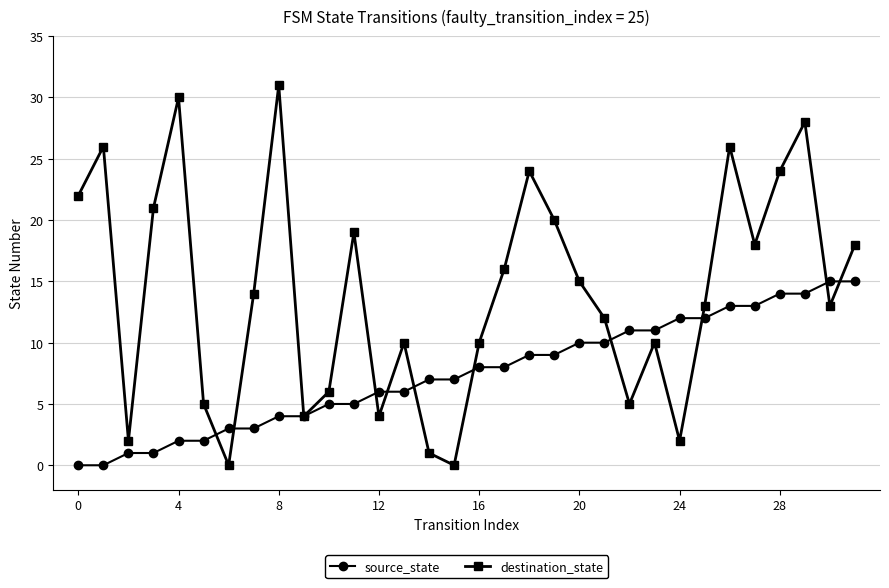

List the series in order of their peak value, highest first.

destination_state, source_state